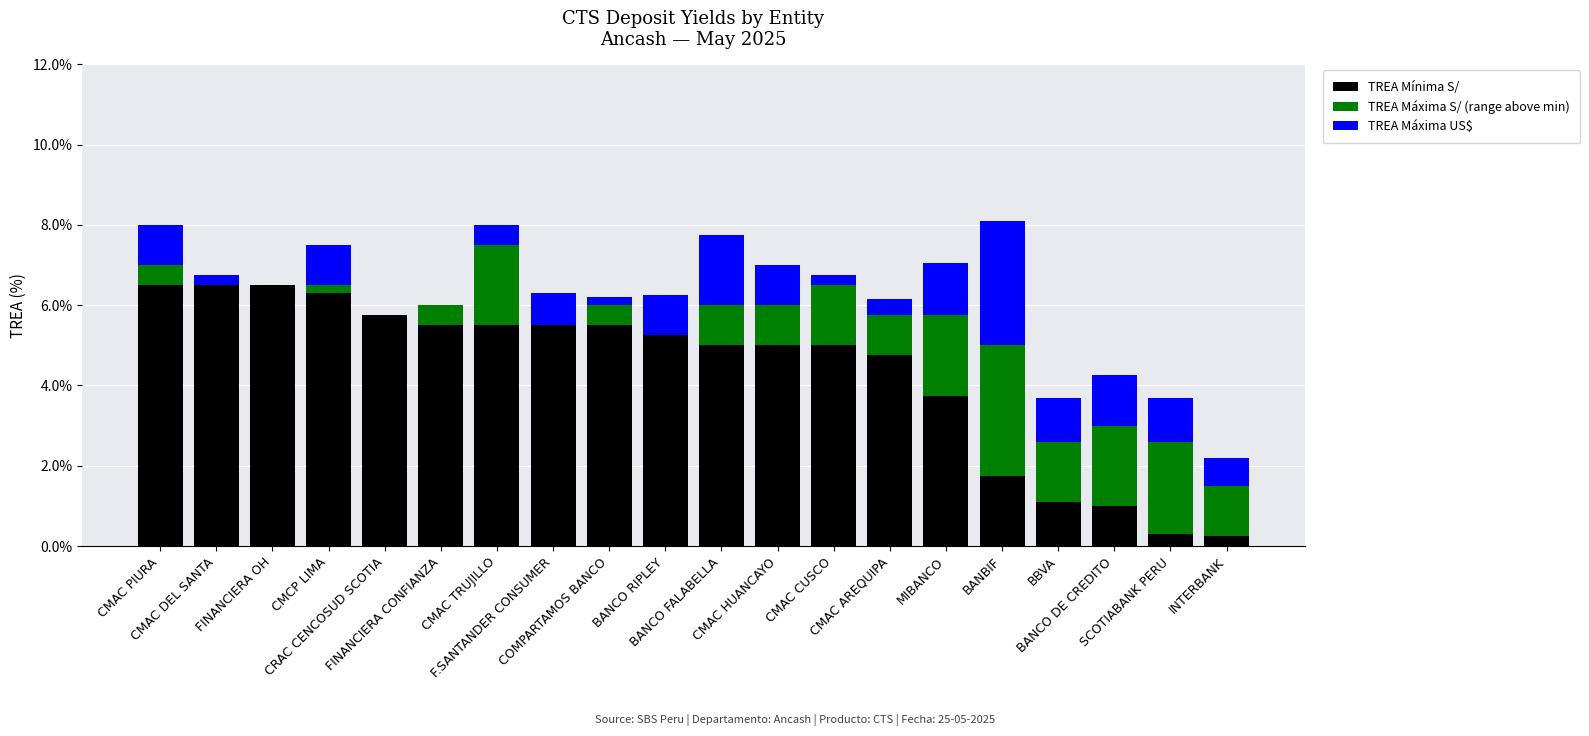

What is the highest value of the TREA Mínima S/ series?

6.5